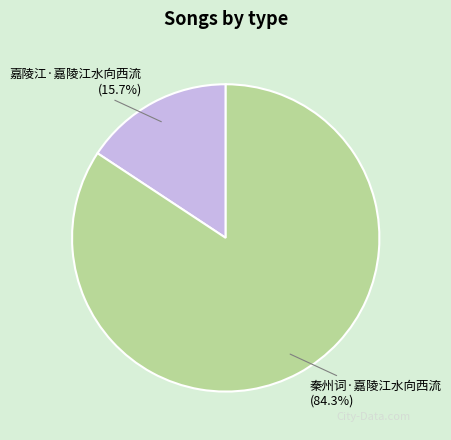

What is the total percentage of 秦州词·嘉陵江水向西流 and 嘉陵江·嘉陵江水向西流?

100.0%